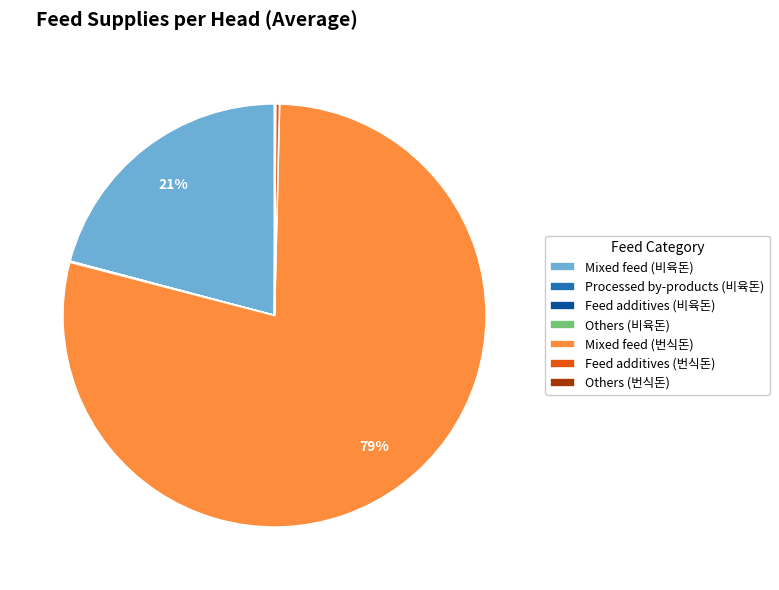

Does any single category account for the majority?

Yes